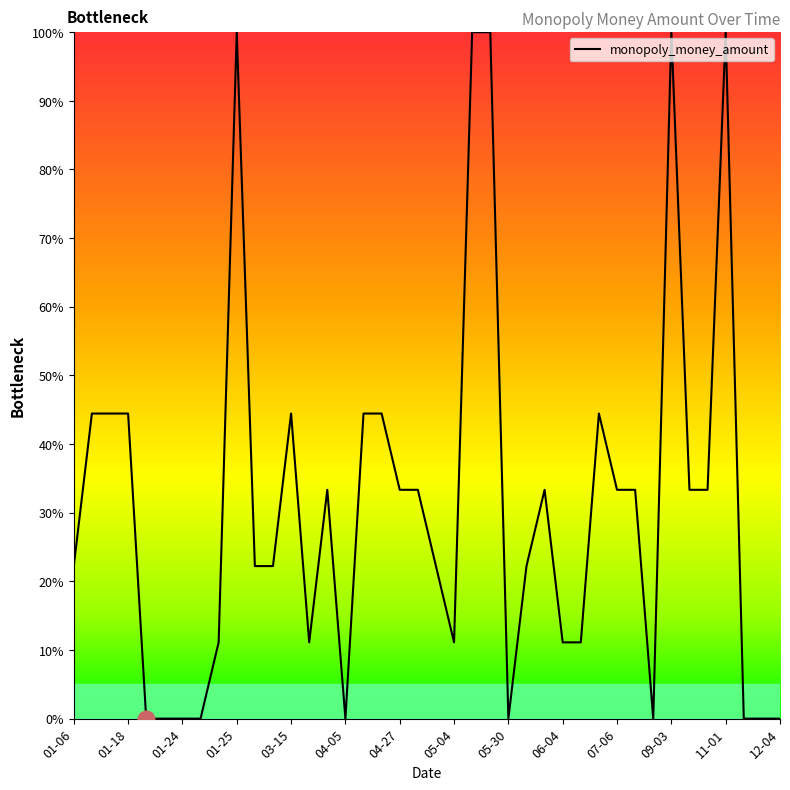

What is the difference between the maximum and minimum values?

100.0